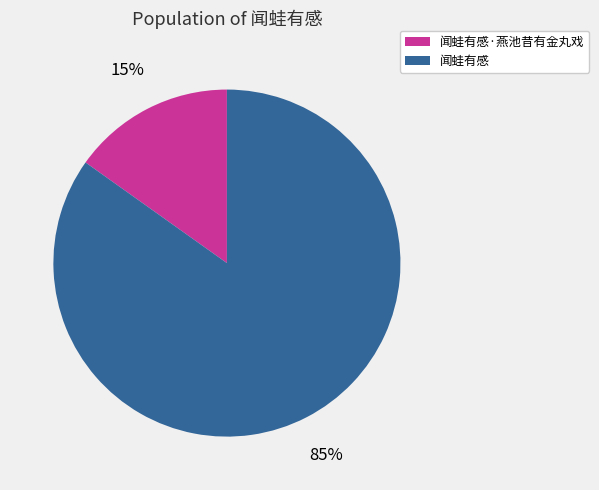

How many slices are in this pie chart?

2